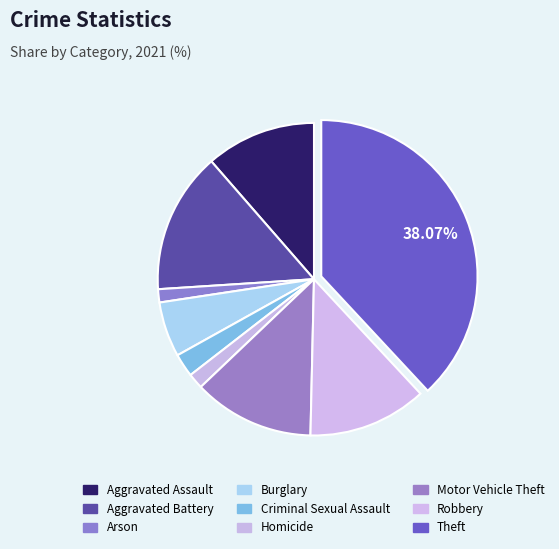

True or false: Robbery accounts for 17% of the total.

False